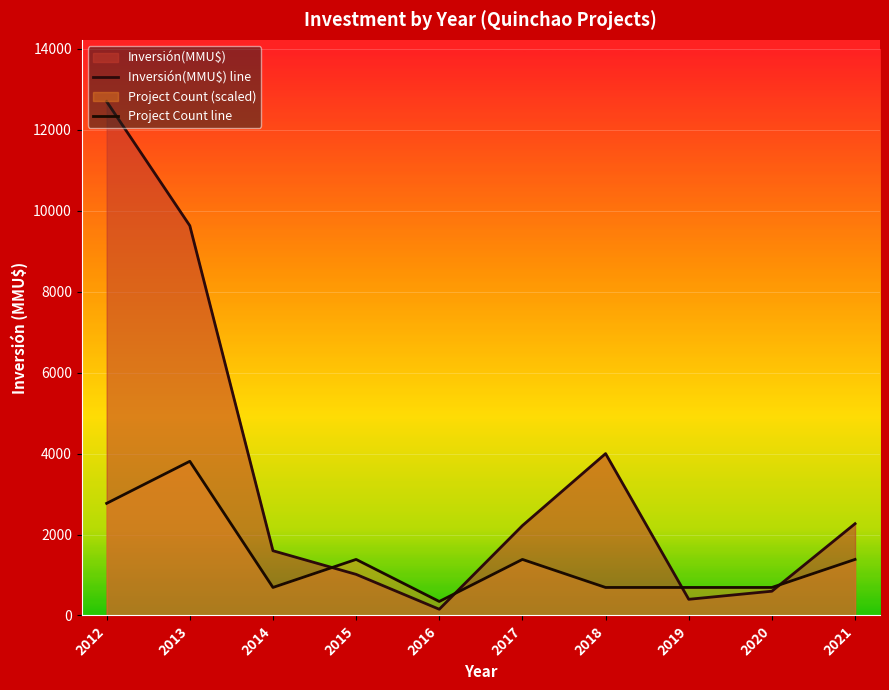

At how many categories does at least one series exceed 5672?

2